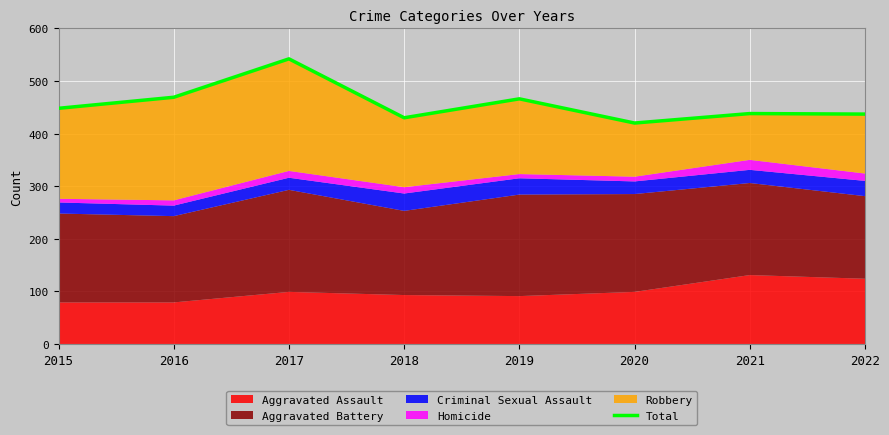

How many categories are shown in the chart?

8